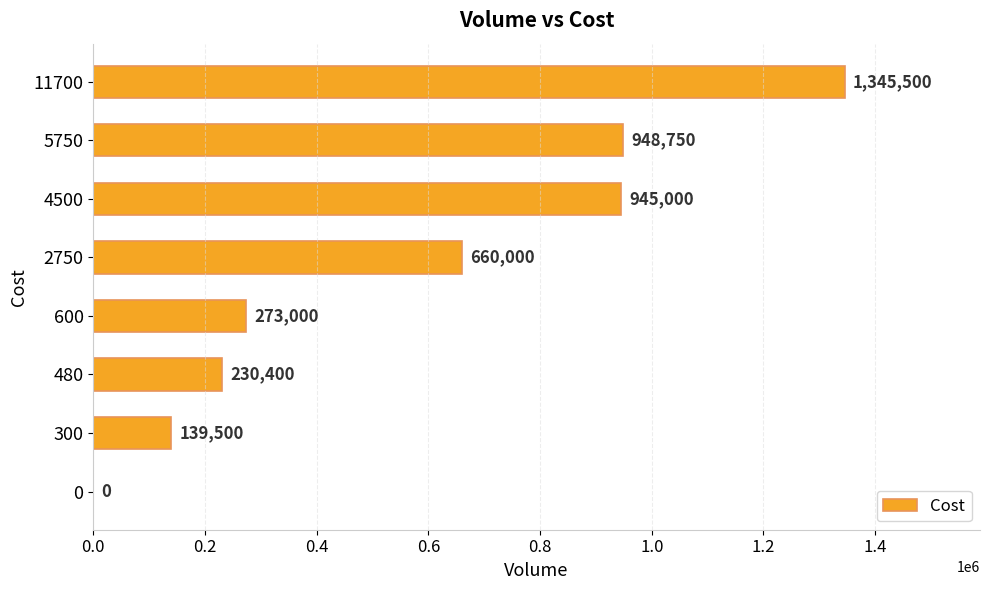

True or false: the data shows 931853 at 0.

False